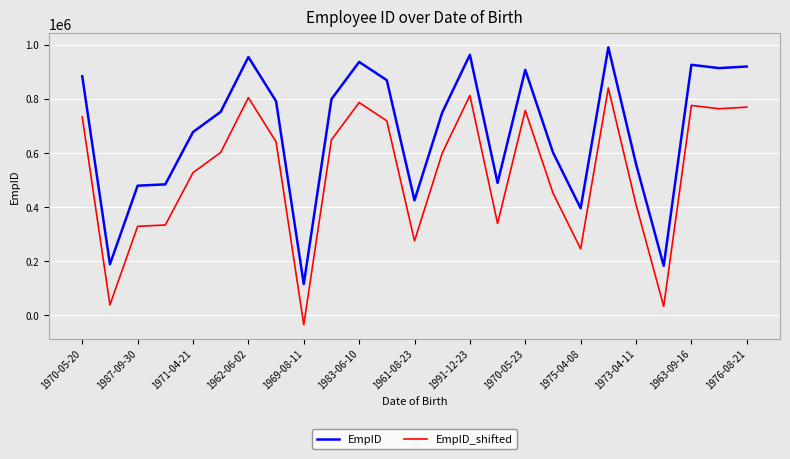

True or false: EmpID_shifted and EmpID cross at least once.

False